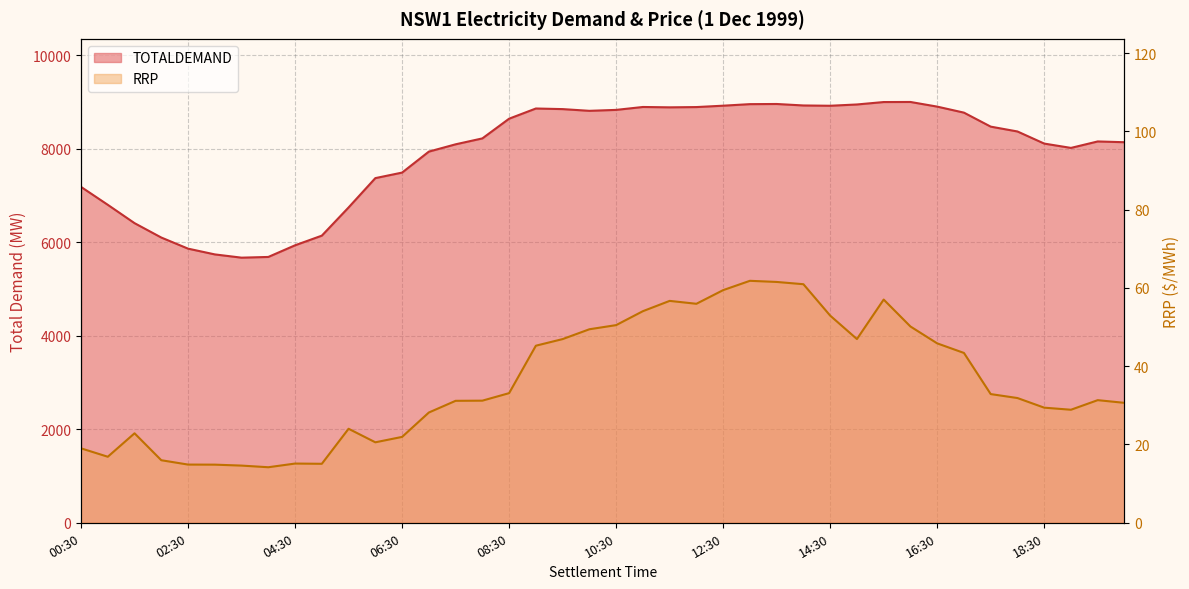

Rank the series by their average value, from lowest to highest.

RRP, TOTALDEMAND